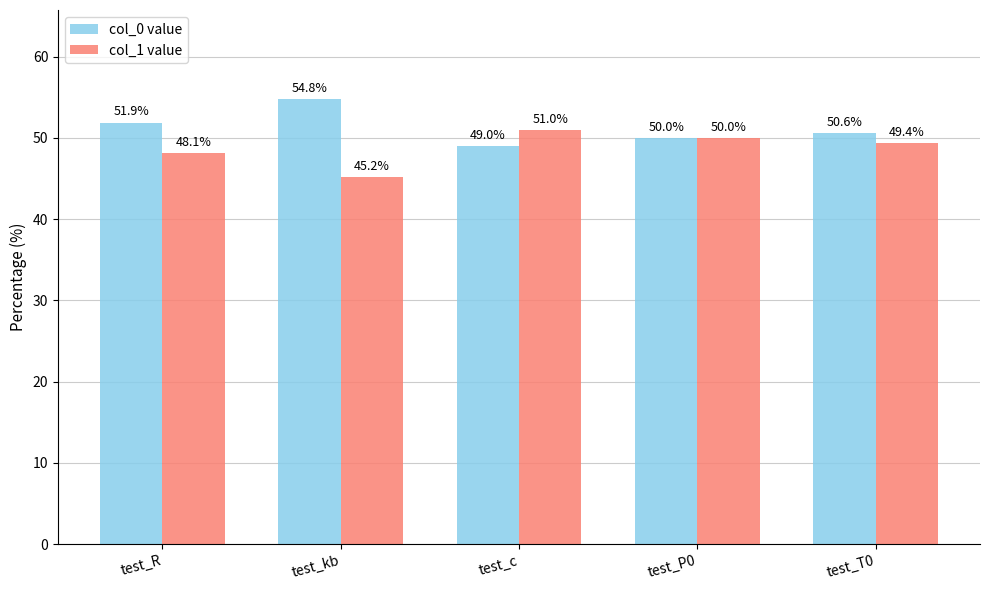

What is the difference between the col_1 value values at test_R and test_kb?

2.9